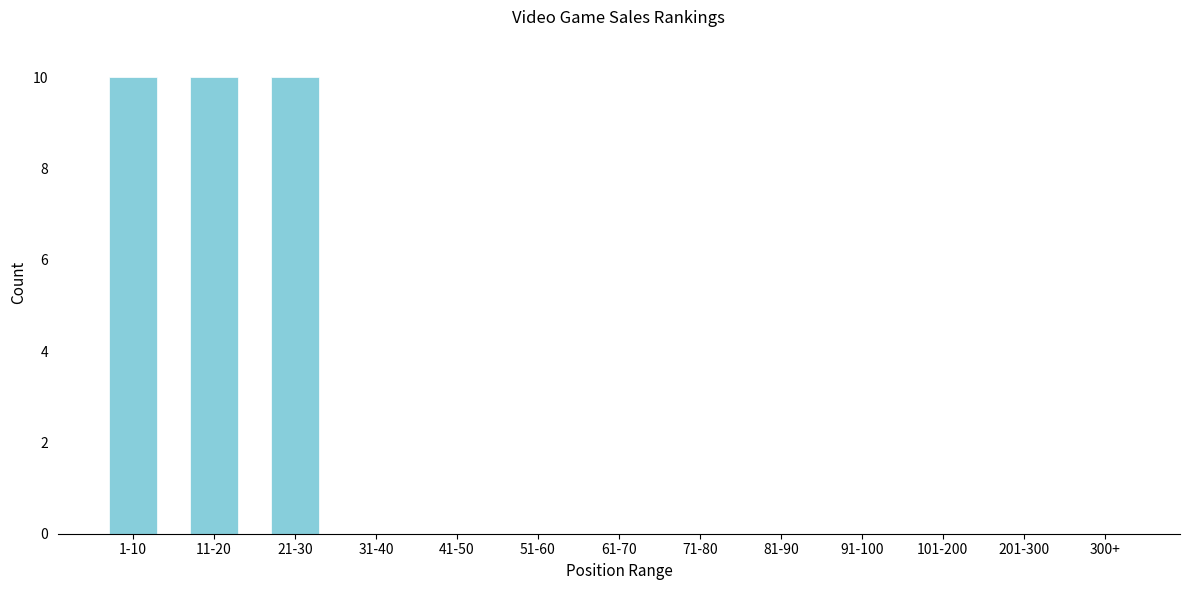

Reading left to right, list all the values displayed in this chart.

1-10=10	11-20=10	21-30=10	31-40=0	41-50=0	51-60=0	61-70=0	71-80=0	81-90=0	91-100=0	101-200=0	201-300=0	300+=0